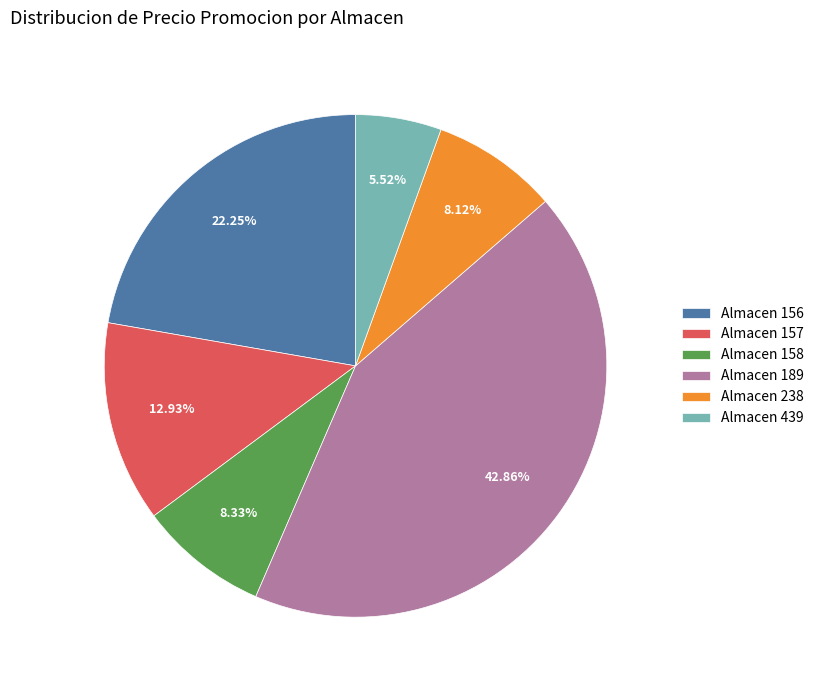

Do Almacen 238 and Almacen 157 together represent more than half of the pie?

No